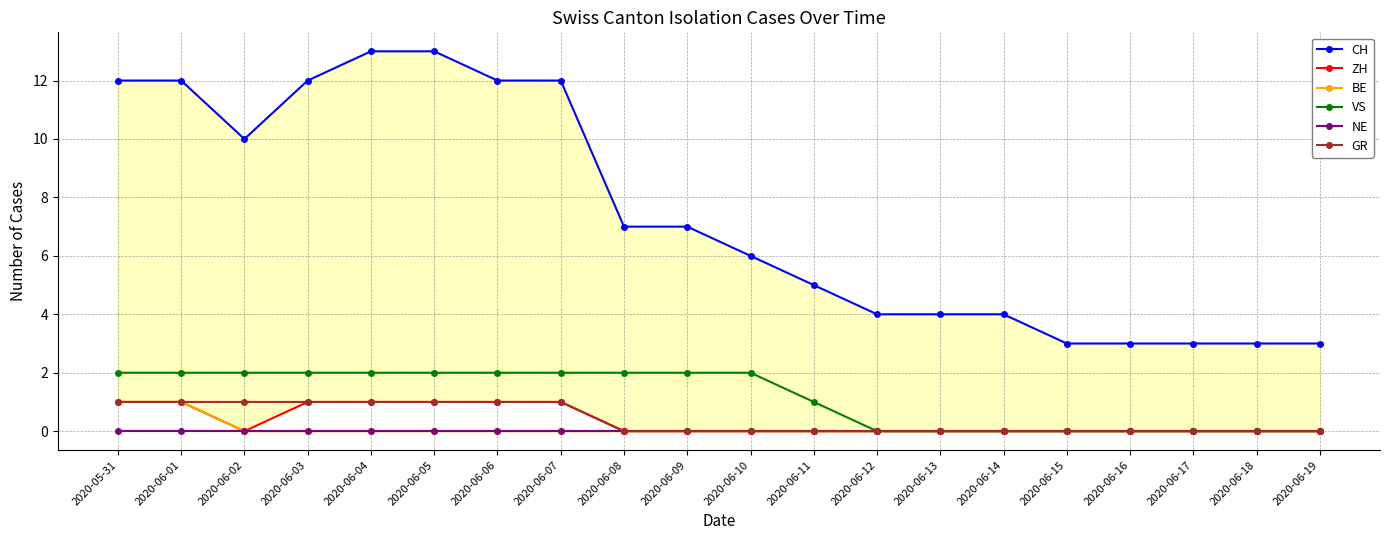

At how many categories does at least one series exceed 5?

11